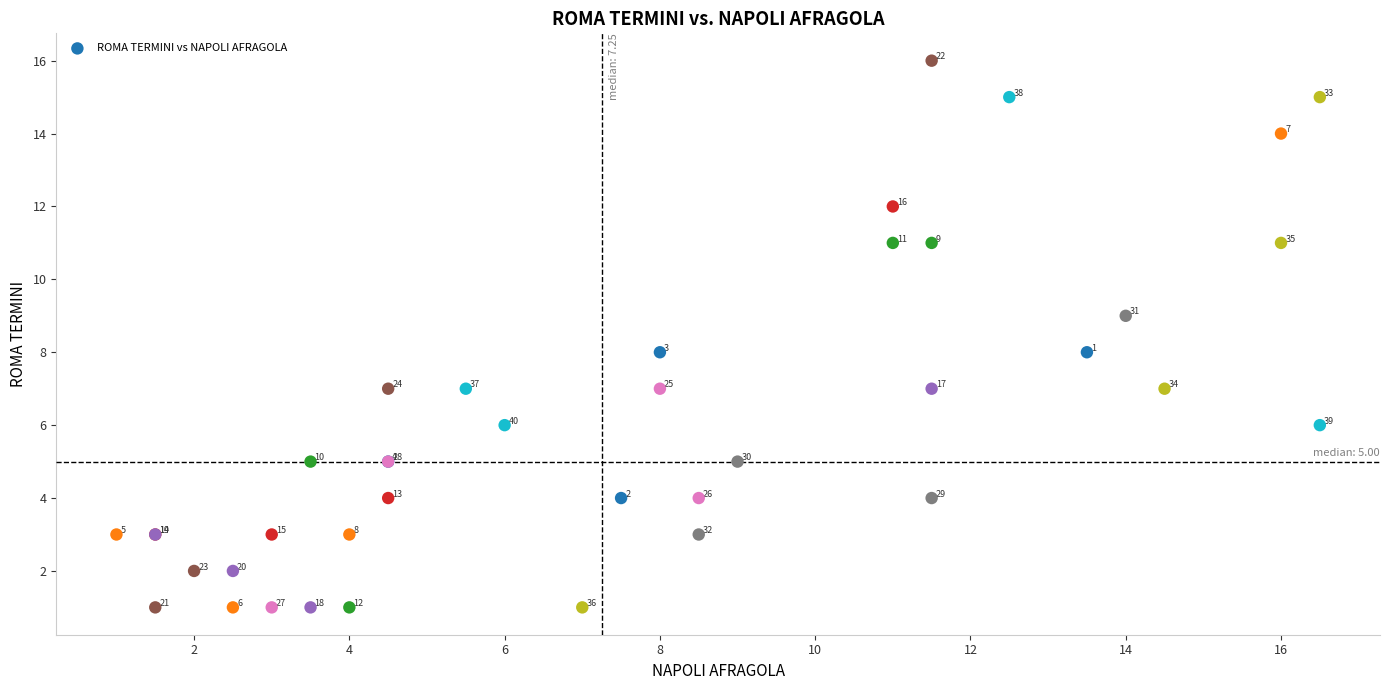

What Y value in the scatter plot is closest to 8?

8